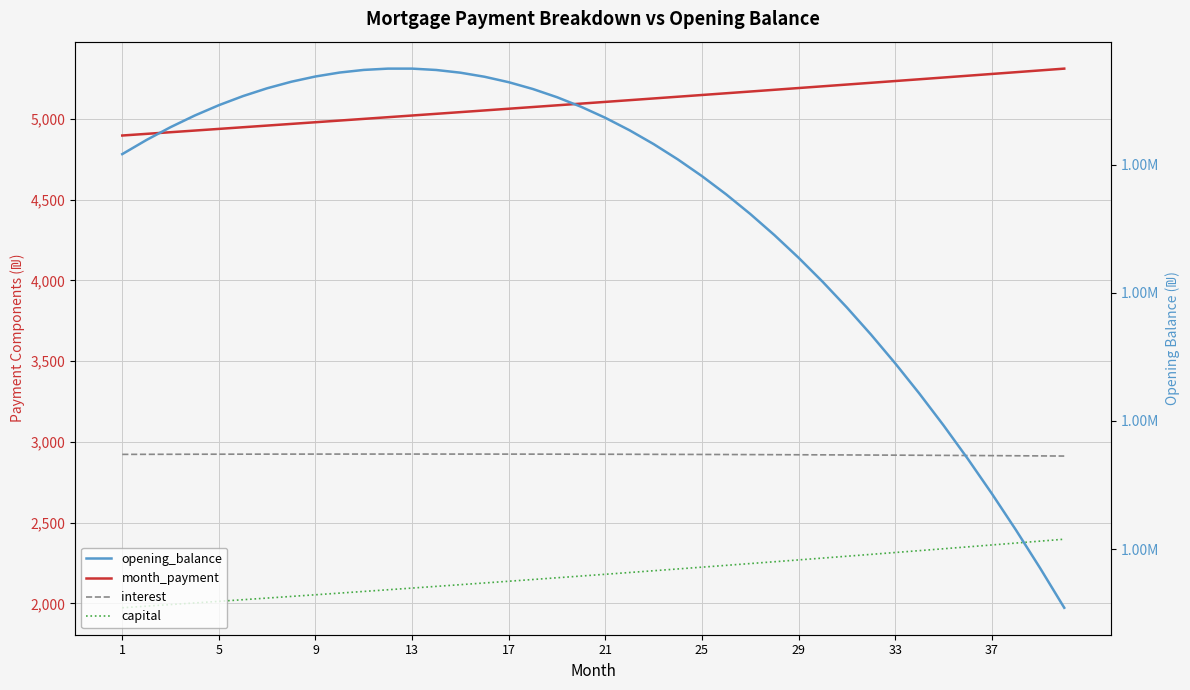

Does the chart have visible grid lines?

Yes